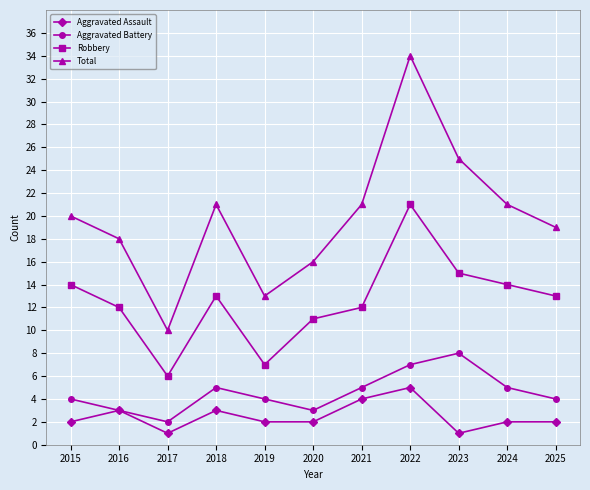

How many lines are shown in the chart?

4